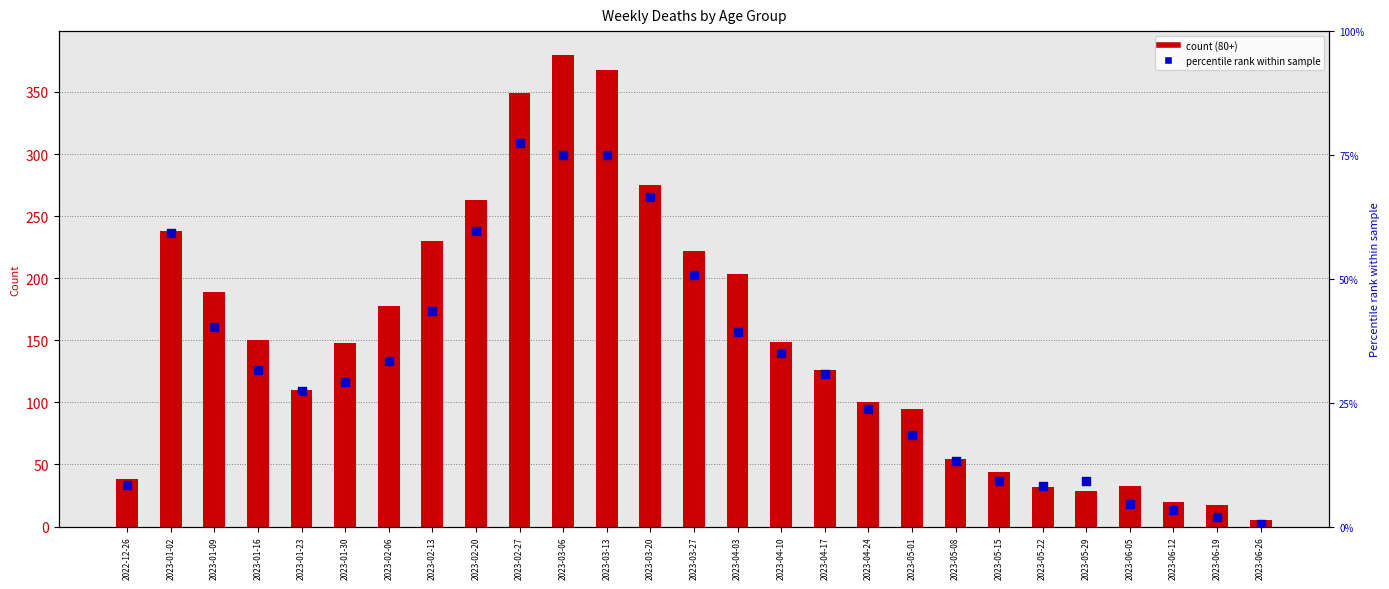

Between 2023-02-20 and 2023-05-01, which is larger?

2023-02-20